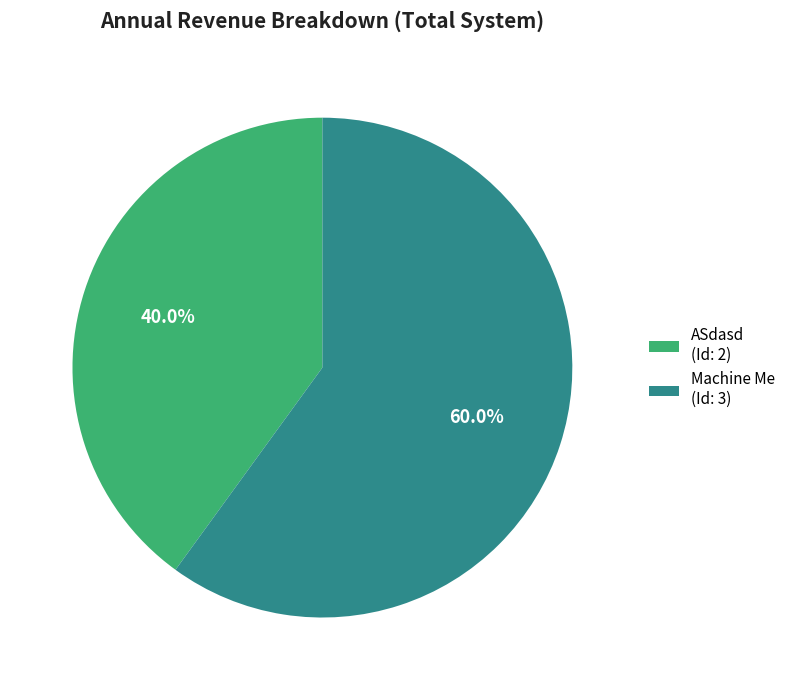

How much of the chart is everything except Machine Me?

40.0%